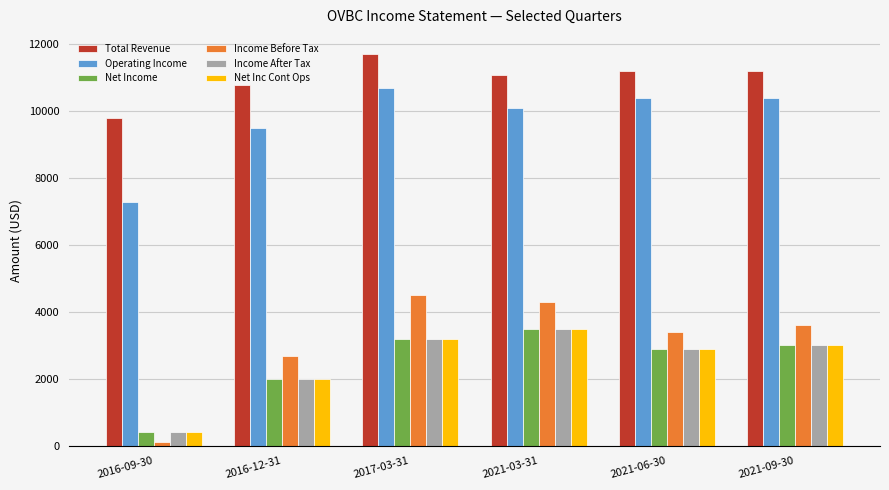

The value of Net Inc Cont Ops at 2021-03-31 is 5927. True or false?

False